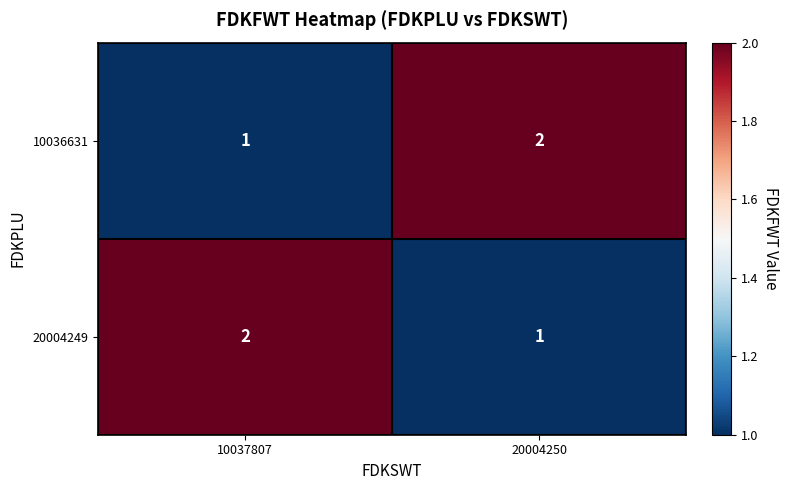

At which label is 20004249 closest to 1?

20004250